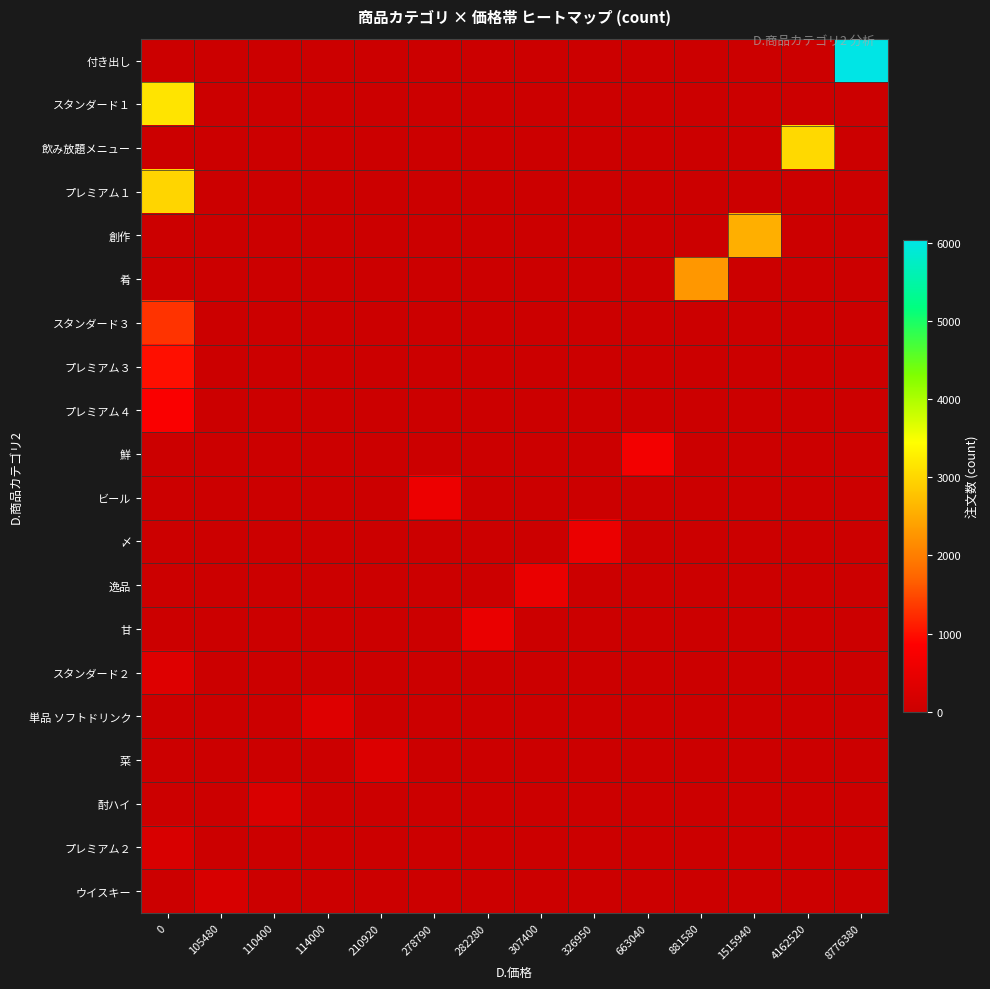

Which series changed the most between 0 and 110400?

スタンダード１